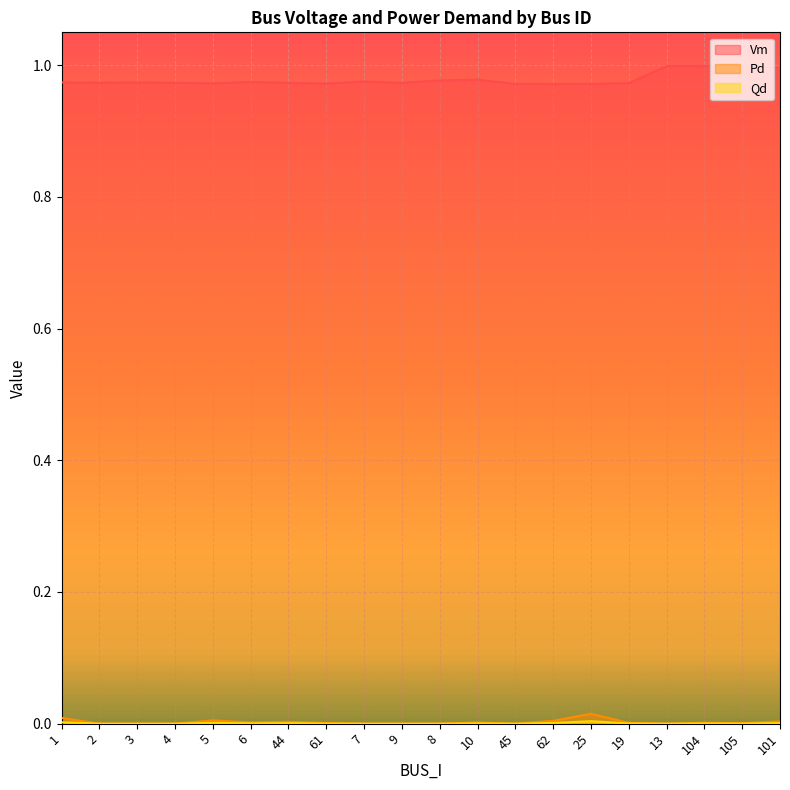

What position from the right is 5?

16